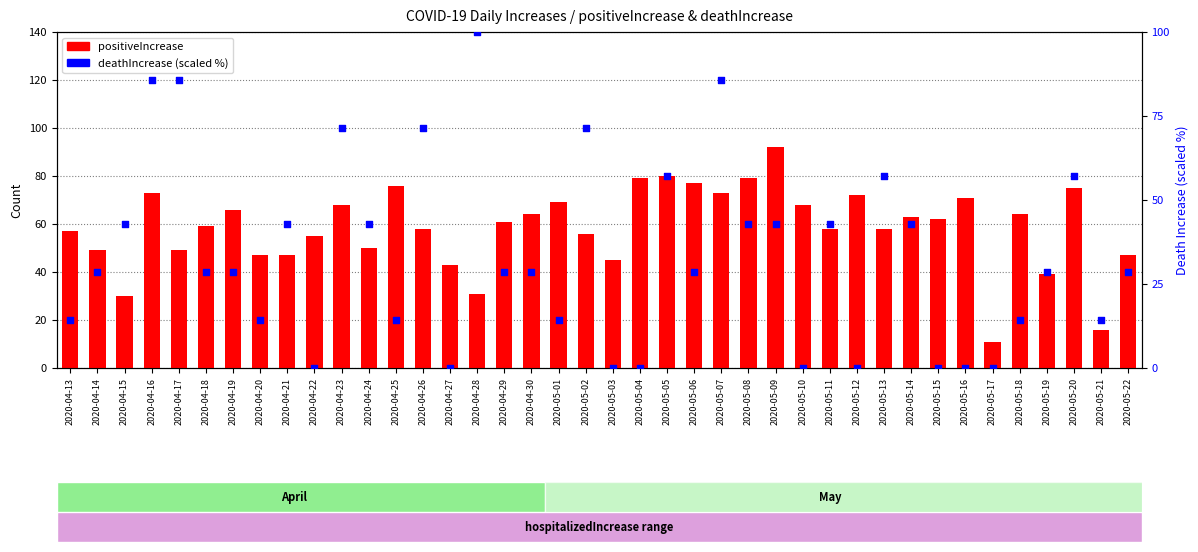

At which category is the sum across all series the highest?

2020-04-16